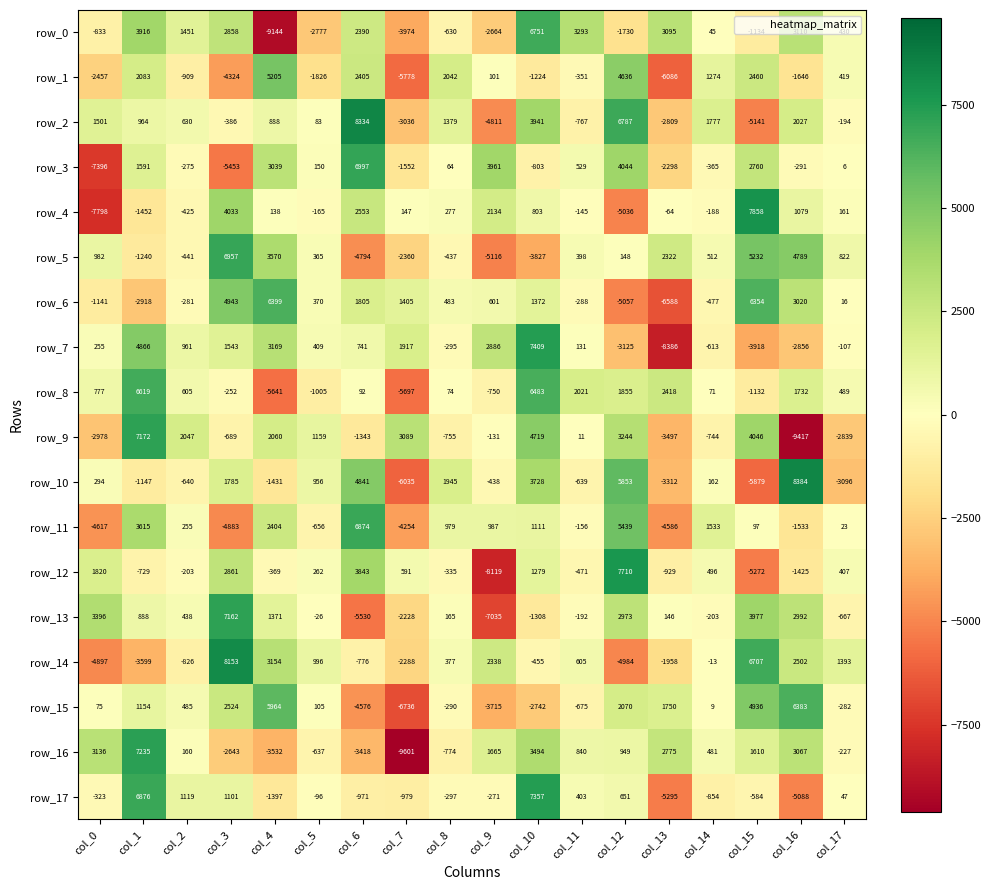

Between col_9 and col_12, which series saw the biggest shift?

row_12